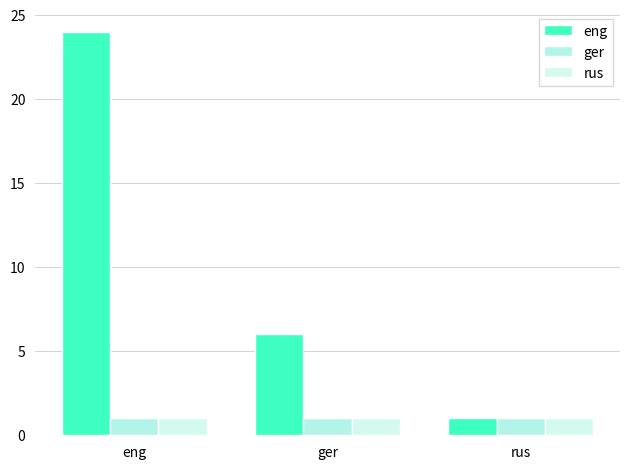

What is the minimum value for ger?

1